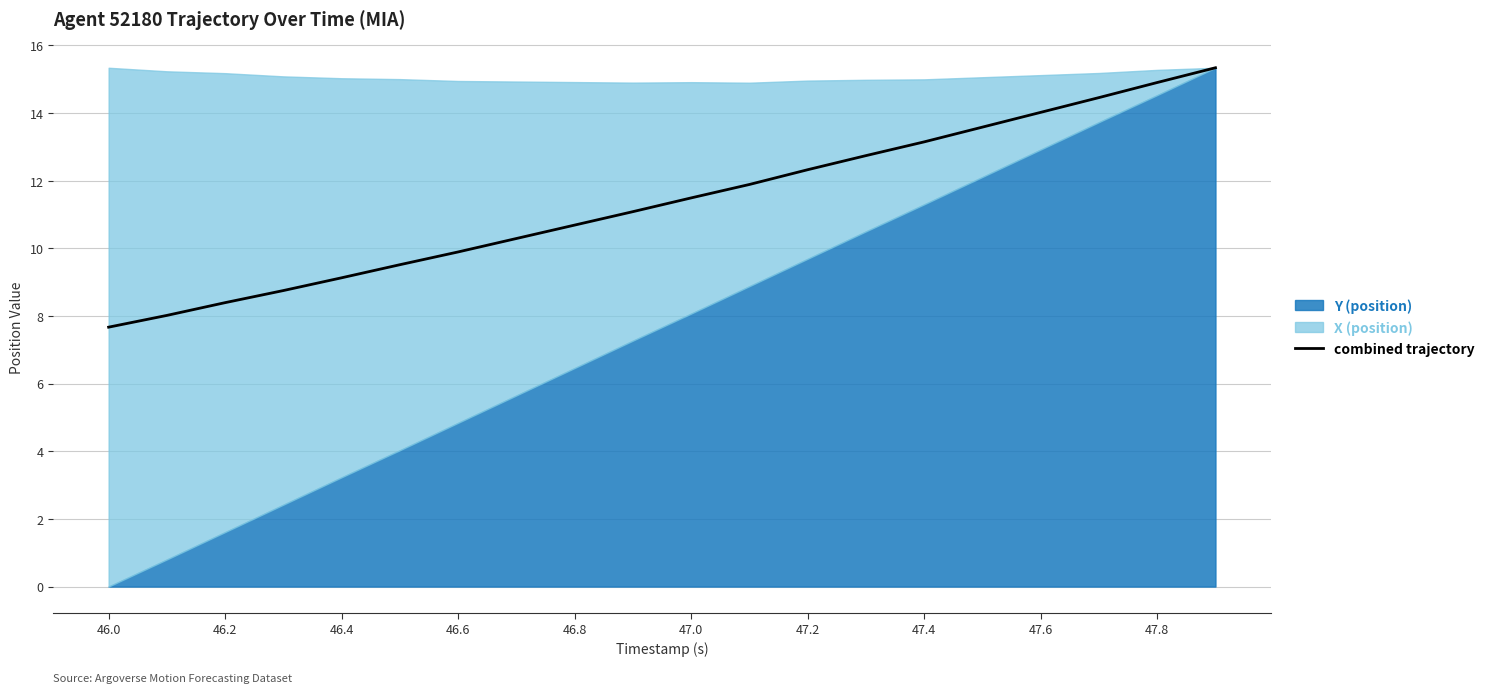

Is it true that combined trajectory equals 3.0 at 47.4?

False